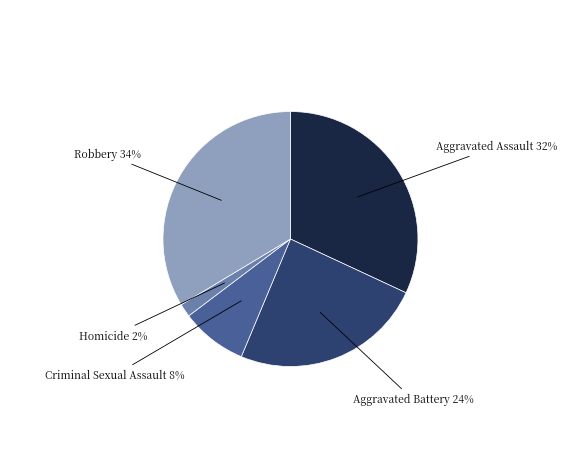

How many segments does this pie chart have?

5